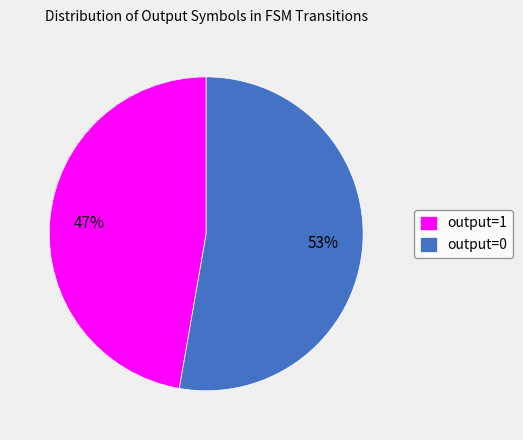

To the nearest percent, what is the combined percentage of output=1 and output=0?

100%